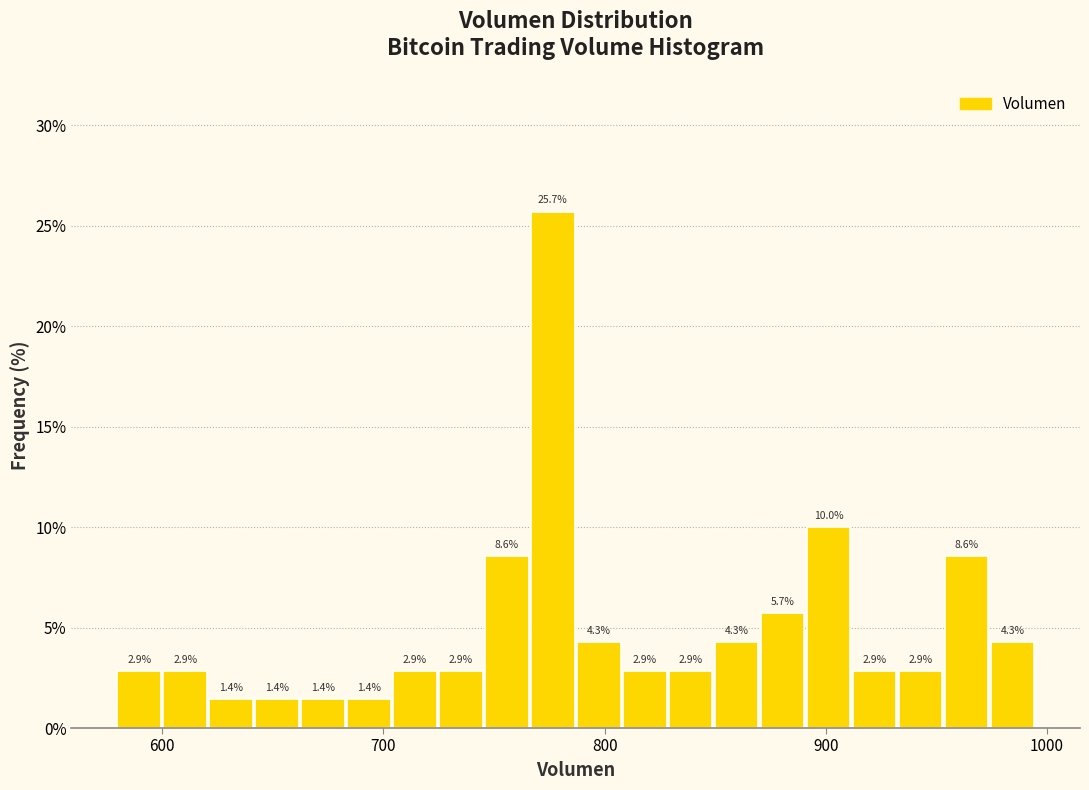

Around what value on the x-axis is the tallest bar? Give the approximate position of its centre, as read against the axis.

780